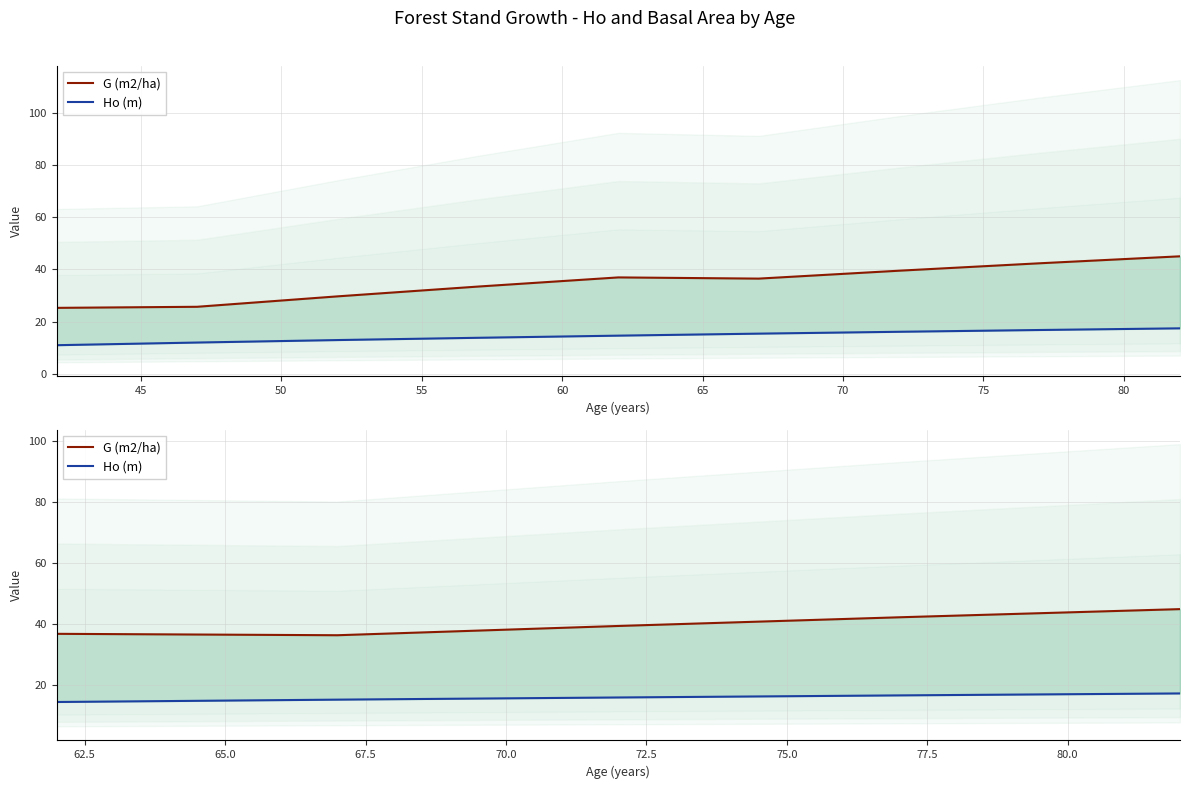

How many lines are shown in the chart?

2